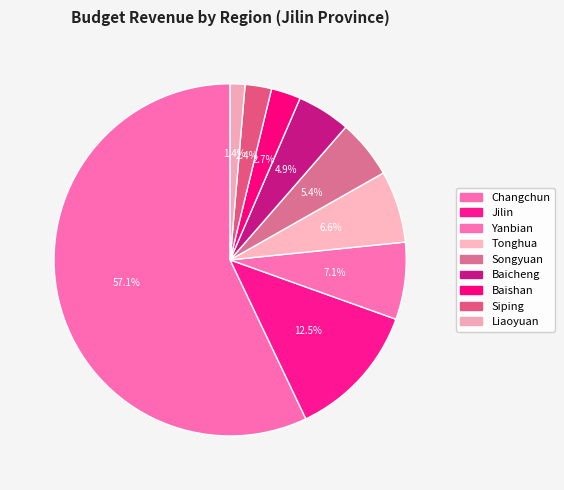

Does any single category account for the majority?

Yes